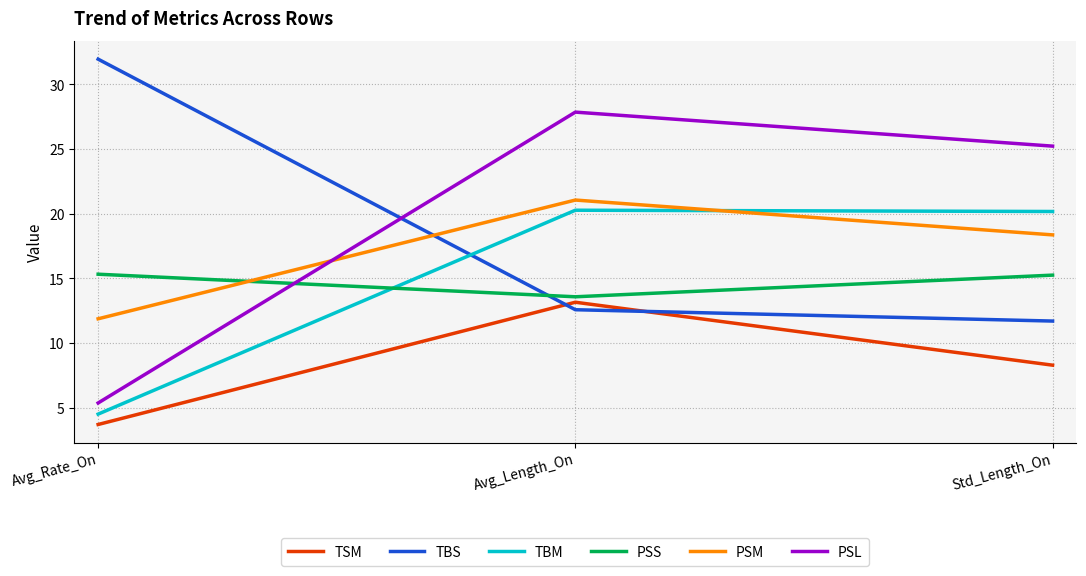

What is the total value across all series at Avg_Rate_On?

72.7